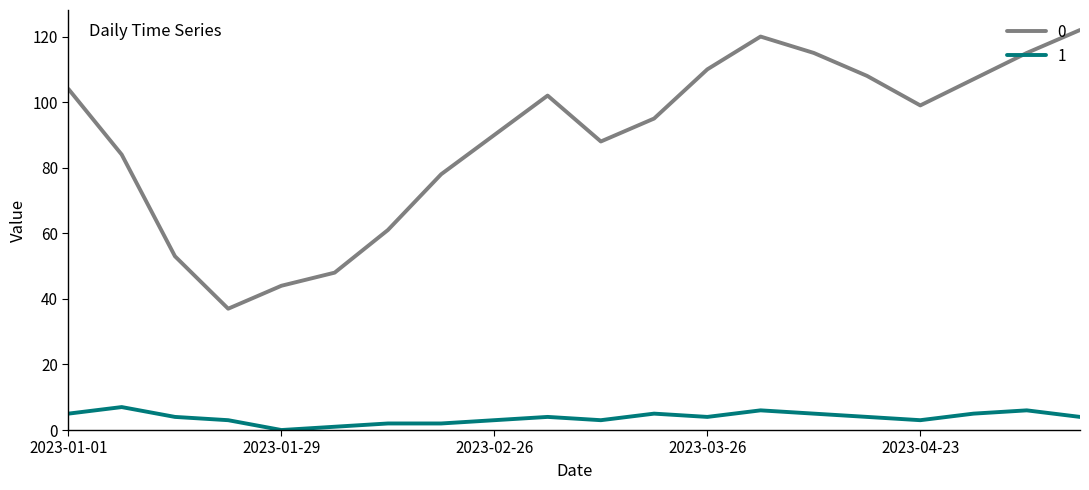

List the series in order of their peak value, highest first.

0, 1